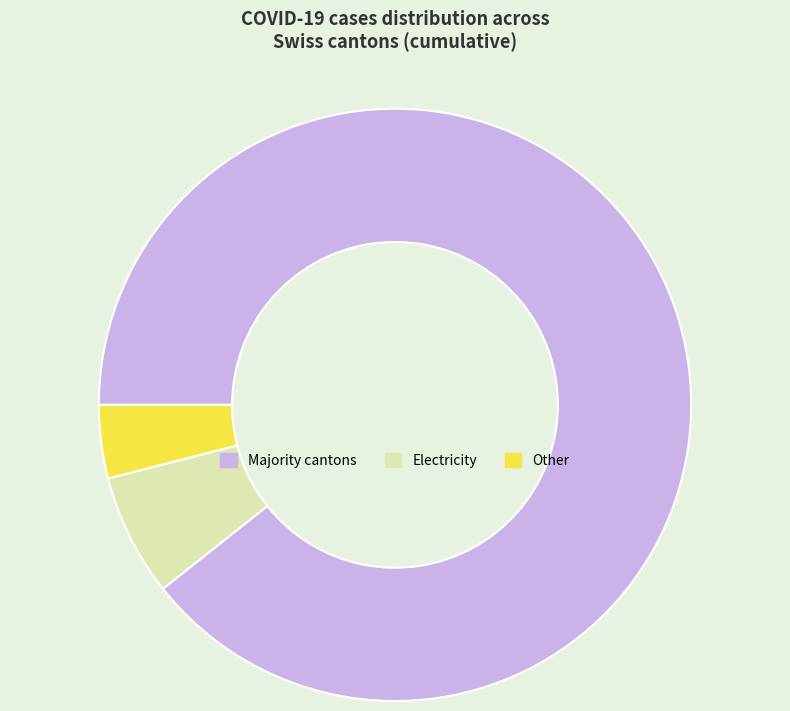

The Other slice represents 4% of the pie. True or false?

True